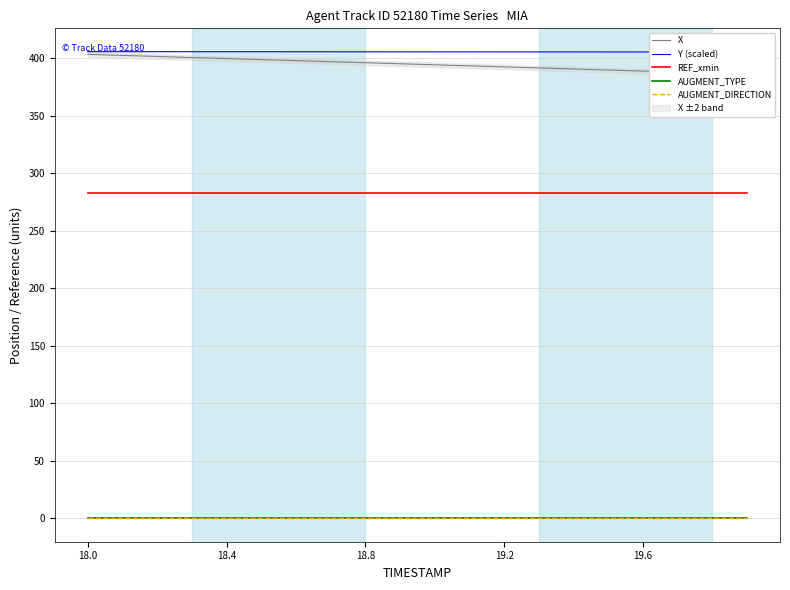

What is the label of the 13th point from the left?

19.2